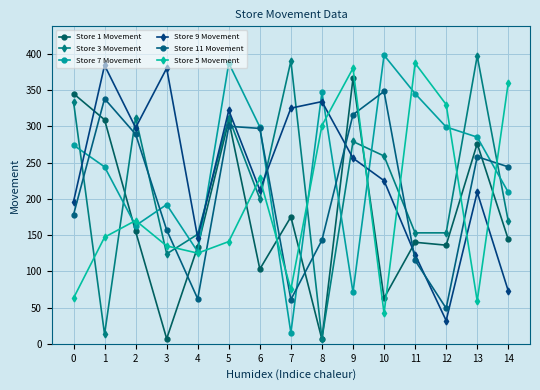

At which category is the sum across all series the highest?

5